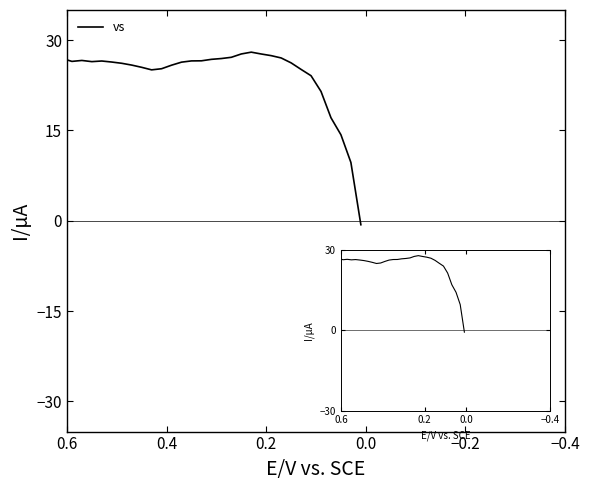

What is the average value?

24.8